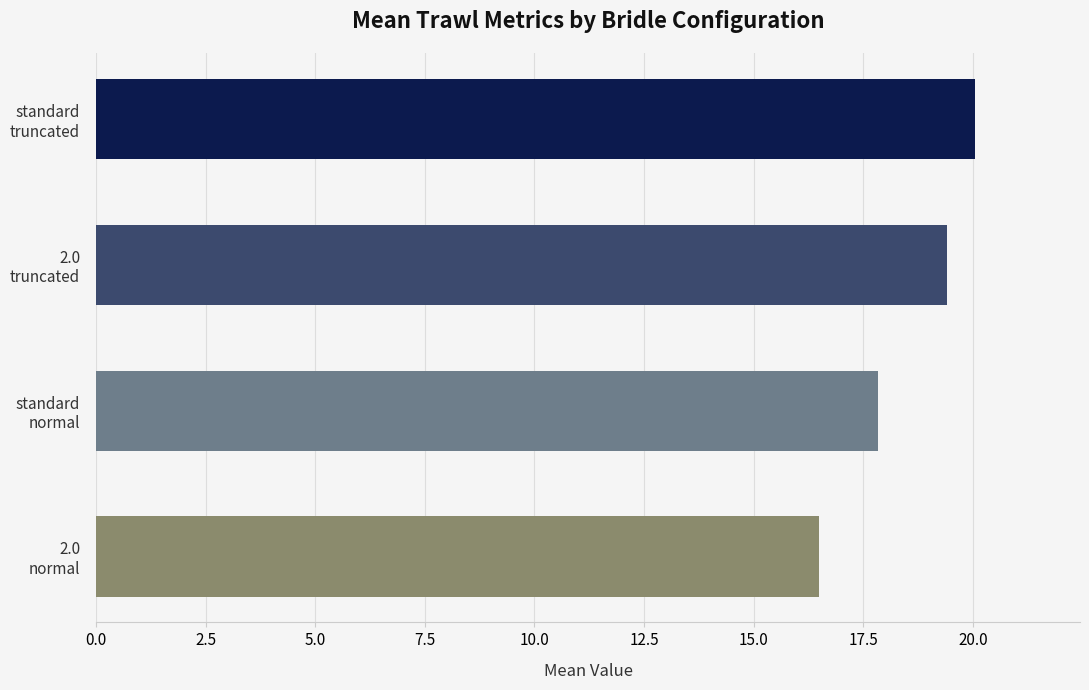

What is the difference between the second highest and minimum values?

2.9